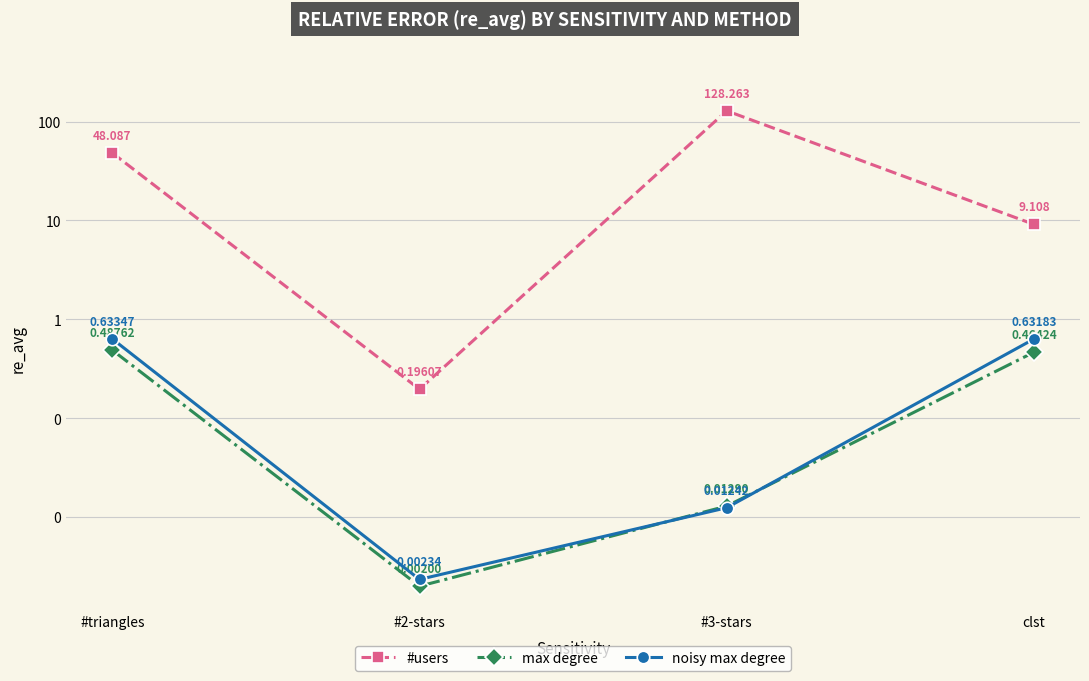

What is the average value of the #users series?

46.4